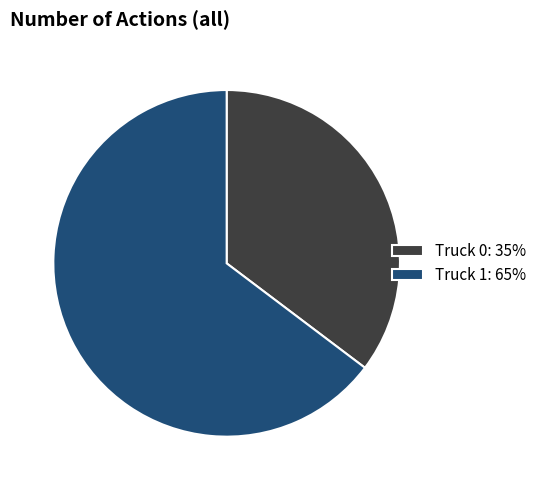

Does Truck 1 account for over 50% of the chart?

Yes